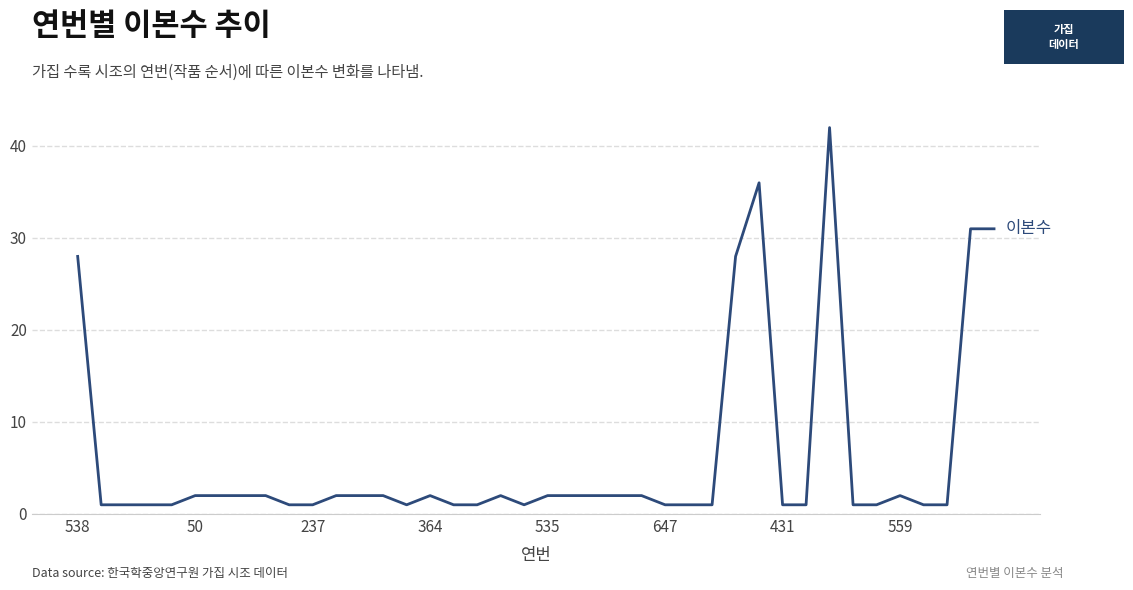

What is the maximum value shown in the chart?

42